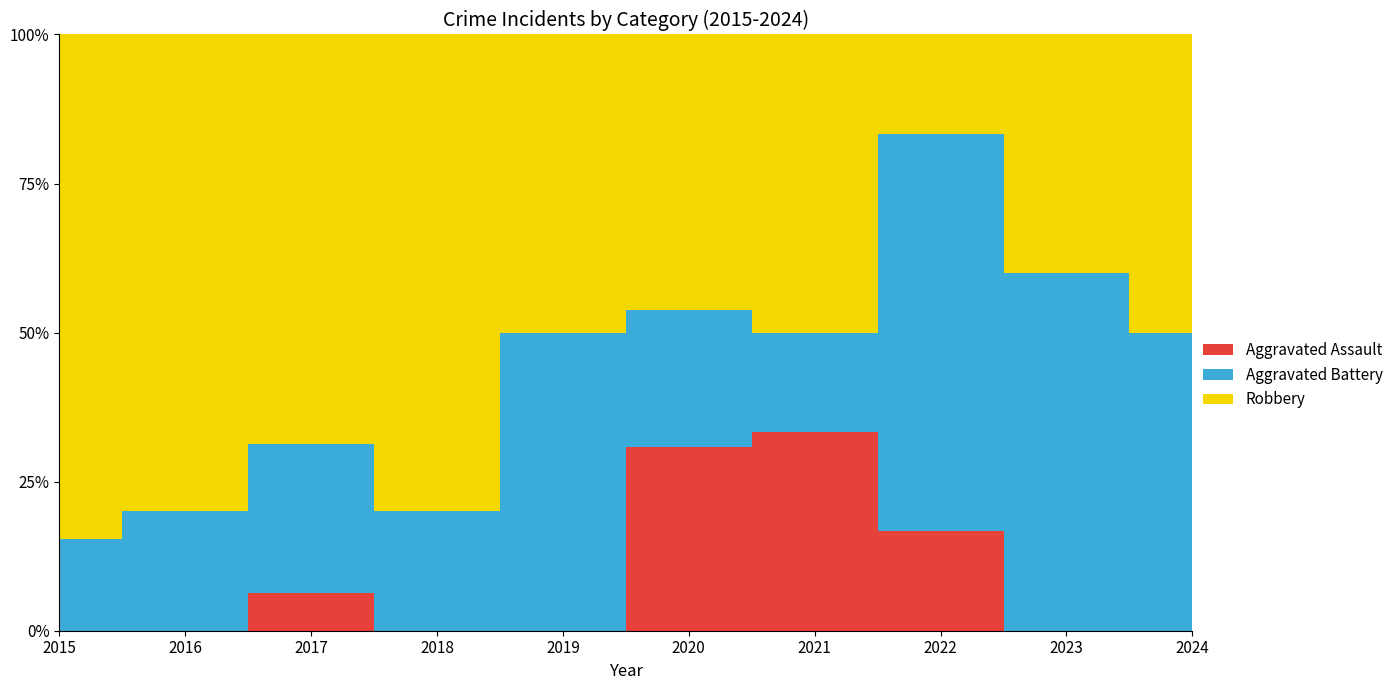

True or false: Robbery has a value of 10 at 2020.

False